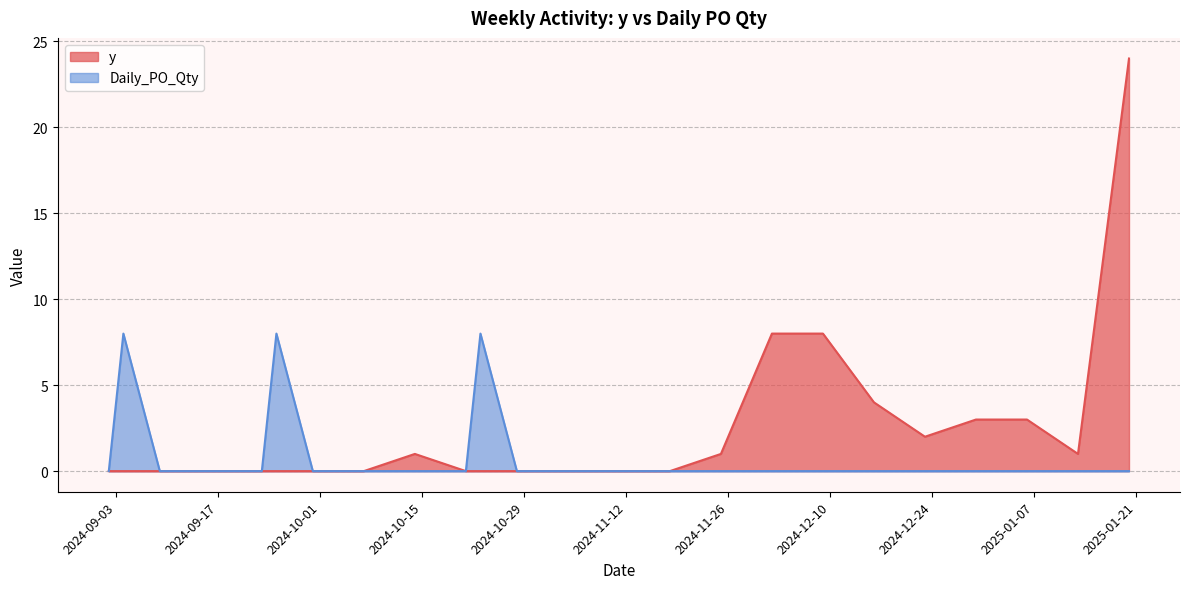

How many lines are shown in the chart?

2